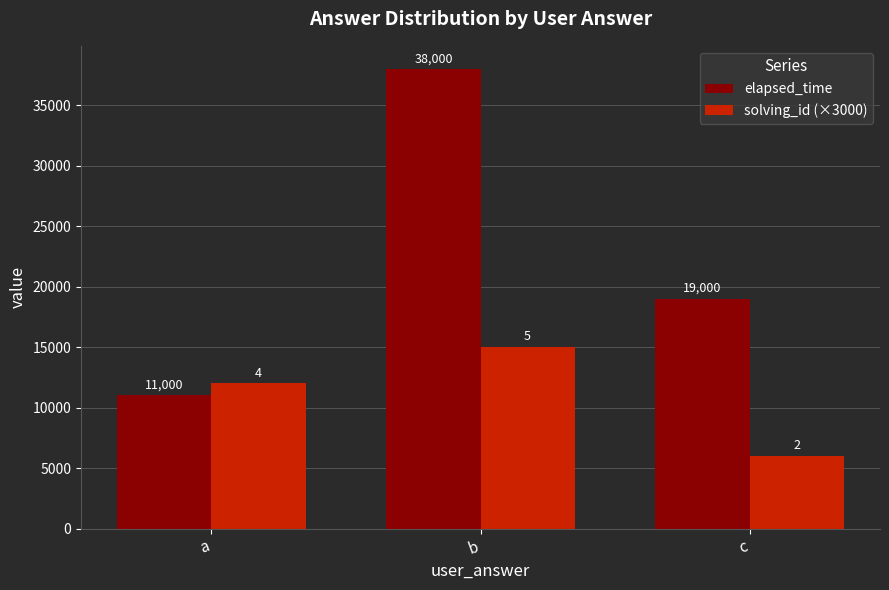

Is it true that solving_id (×3000) equals 2876 at a?

False